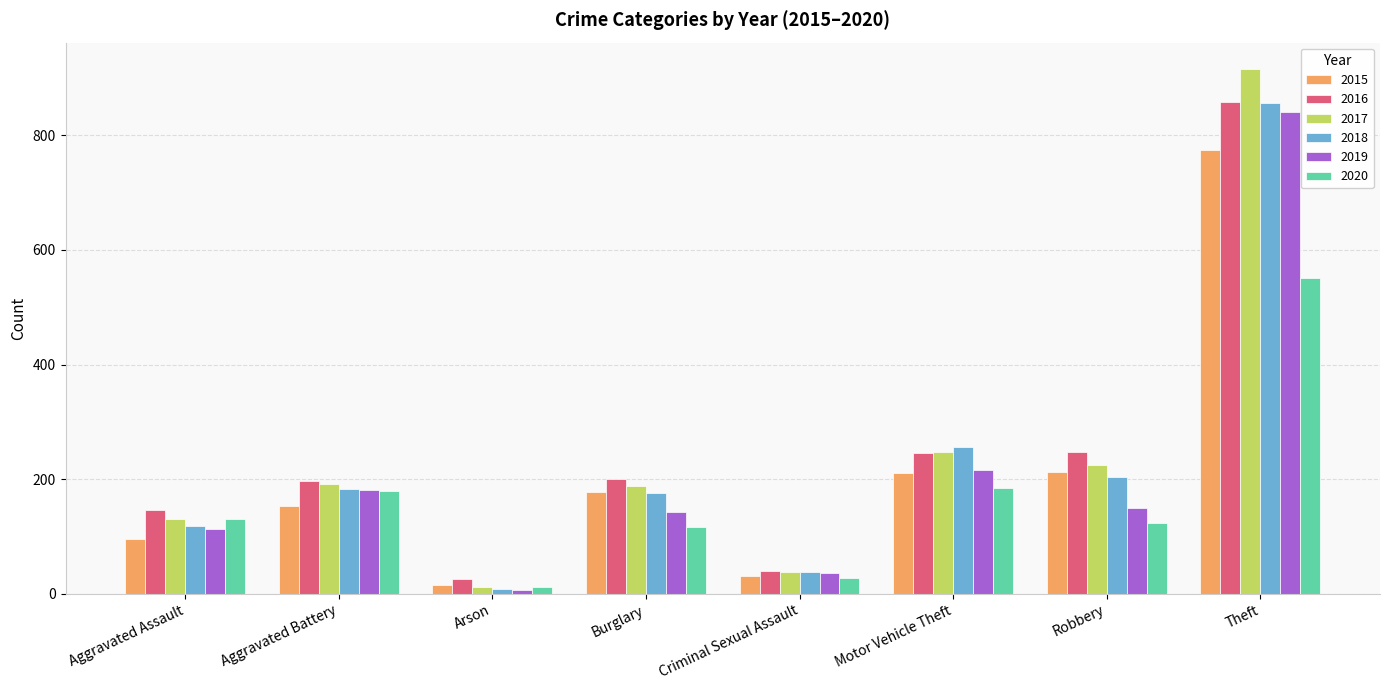

Count the number of categories in the chart.

8